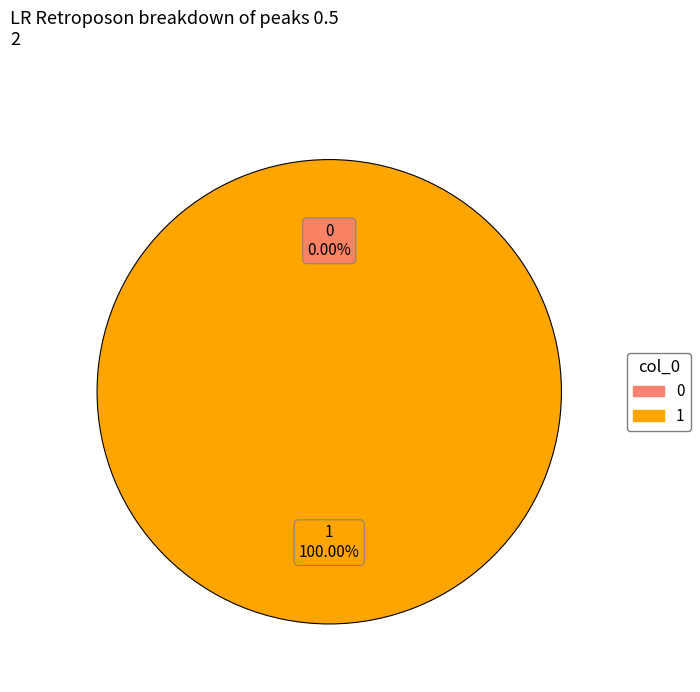

To the nearest percent, what portion does 1 represent?

100%